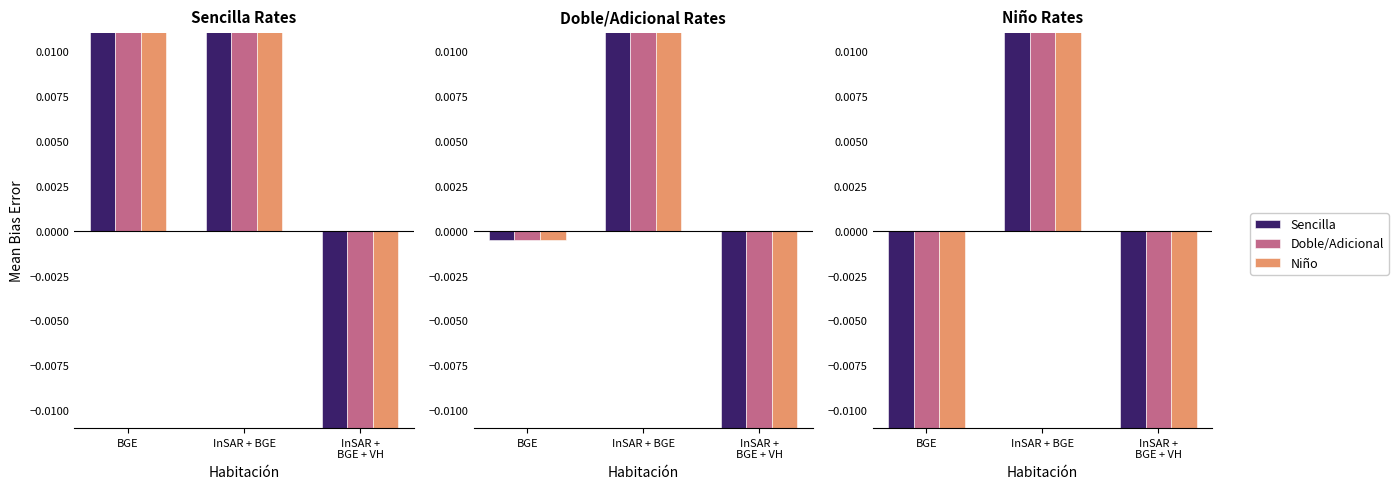

How many categories are shown in the chart?

3